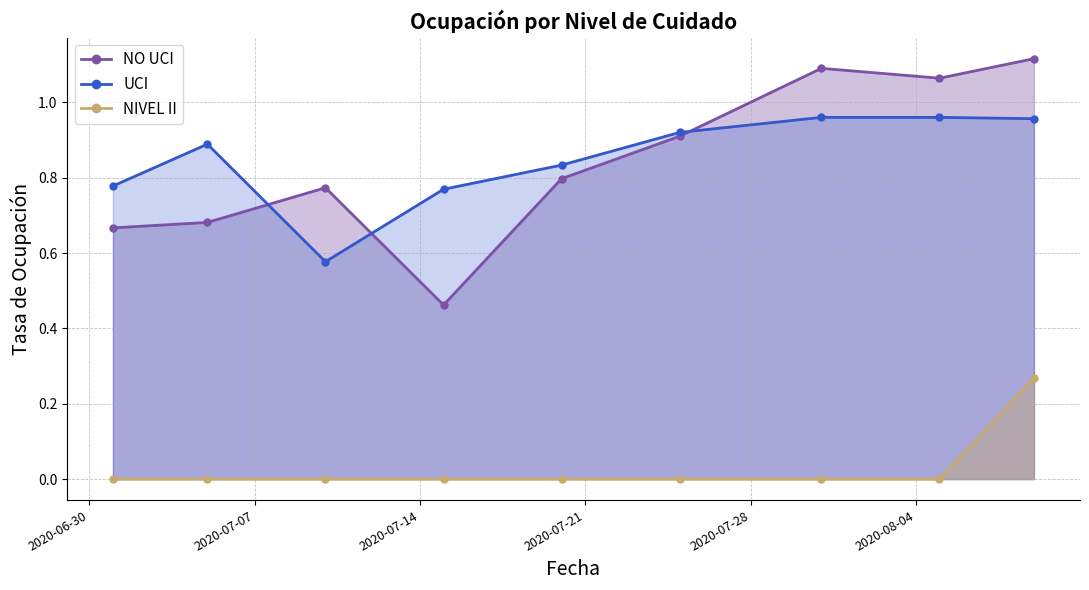

Reading right to left, transcribe all the data shown in this chart.

NO UCI: 1.1	1.1	1.1	0.9	0.8	0.5	0.8	0.7	0.7
UCI: 1.0	1.0	1.0	0.9	0.8	0.8	0.6	0.9	0.8
NIVEL II: 0.3	0.0	0.0	0.0	0.0	0.0	0.0	0.0	0.0